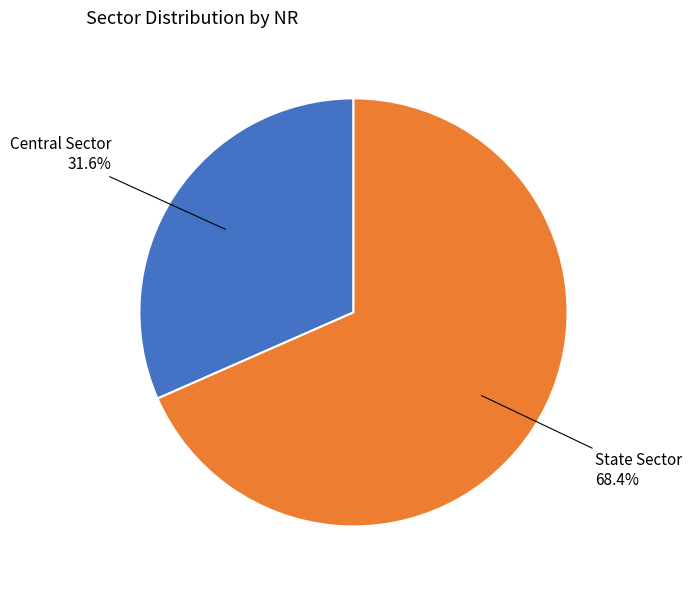

Is there any slice that represents more than half of the pie?

Yes